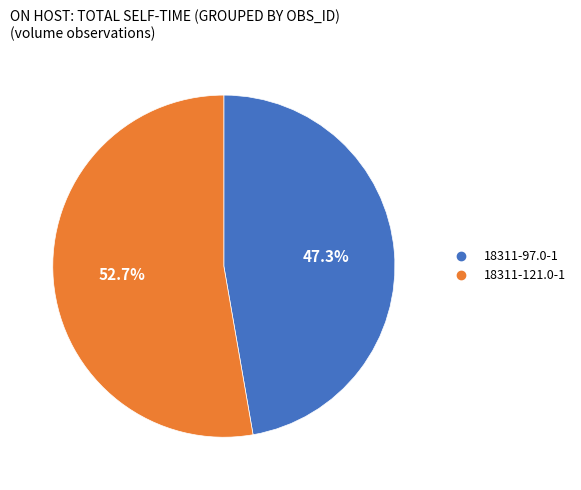

Combined, do 18311-97.0-1 and 18311-121.0-1 account for over 50%?

Yes